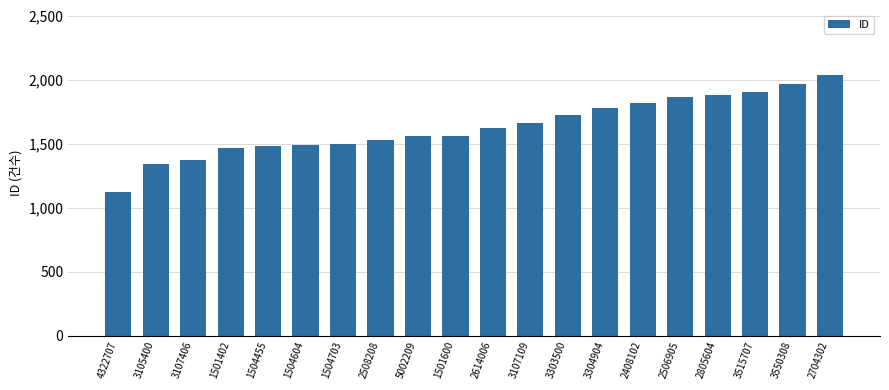

What is the change in value from 3303500 to 2408102?

+92